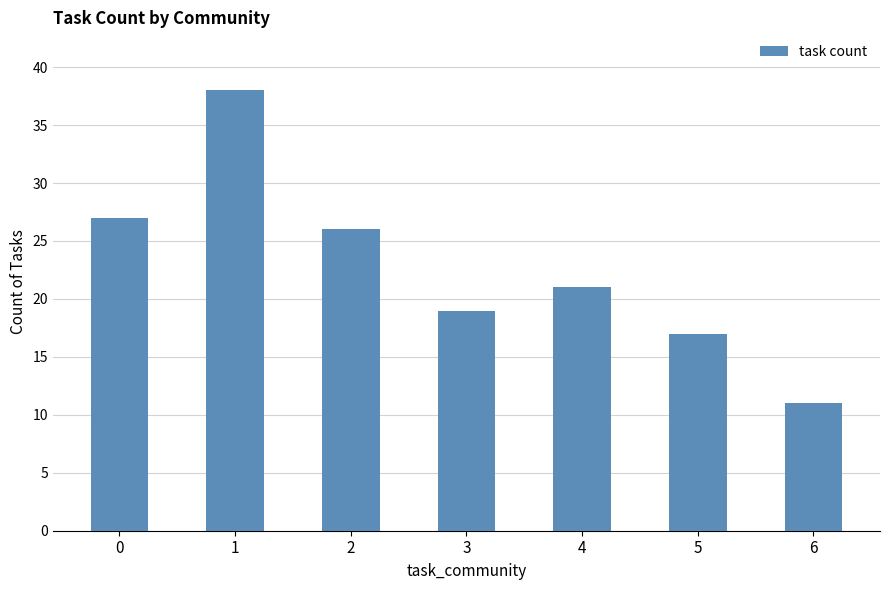

What is the difference between the values at 3 and 0?

8